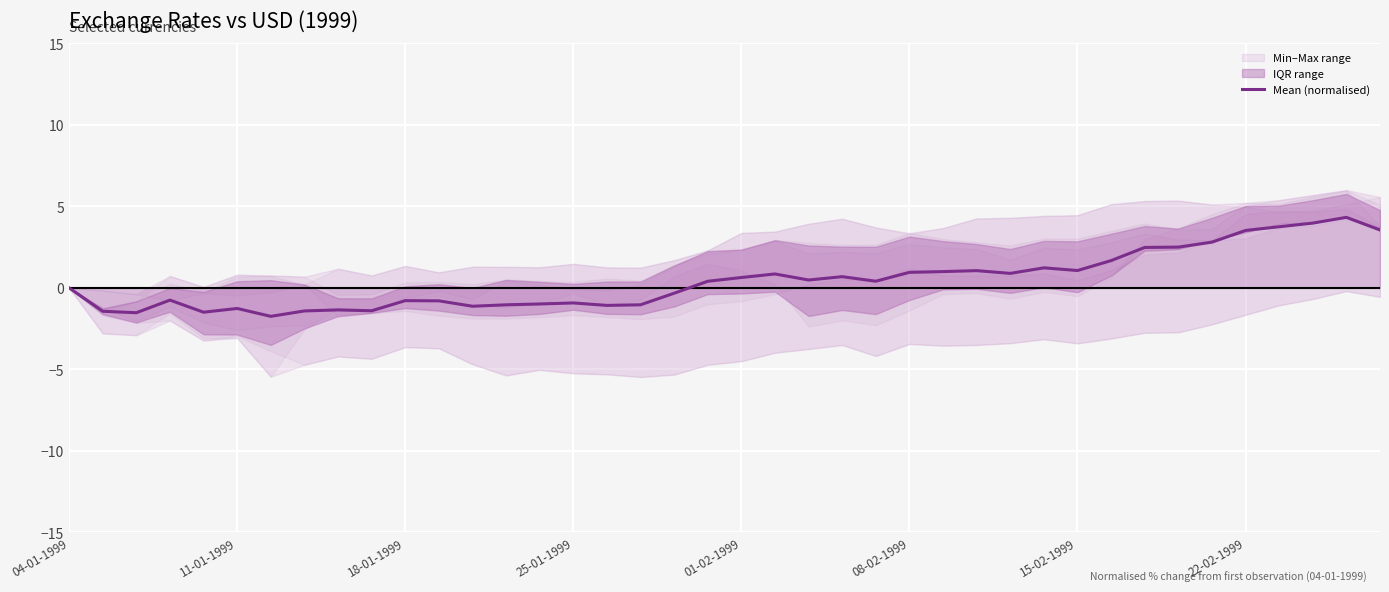

The Mean (normalised) series shows -0.8 at 18-01-1999. True or false?

True